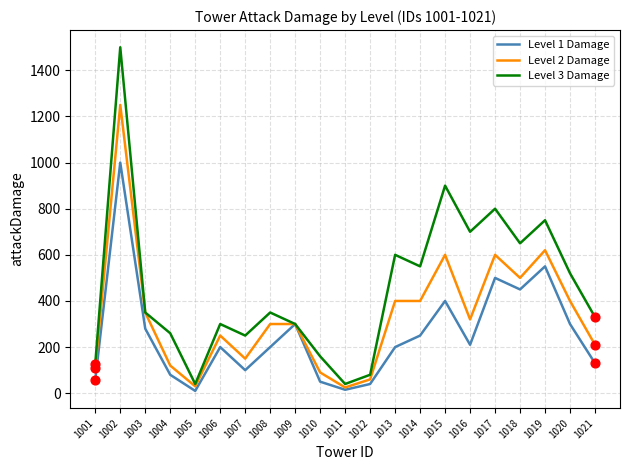

What is the total value across all series at 1014?

1200